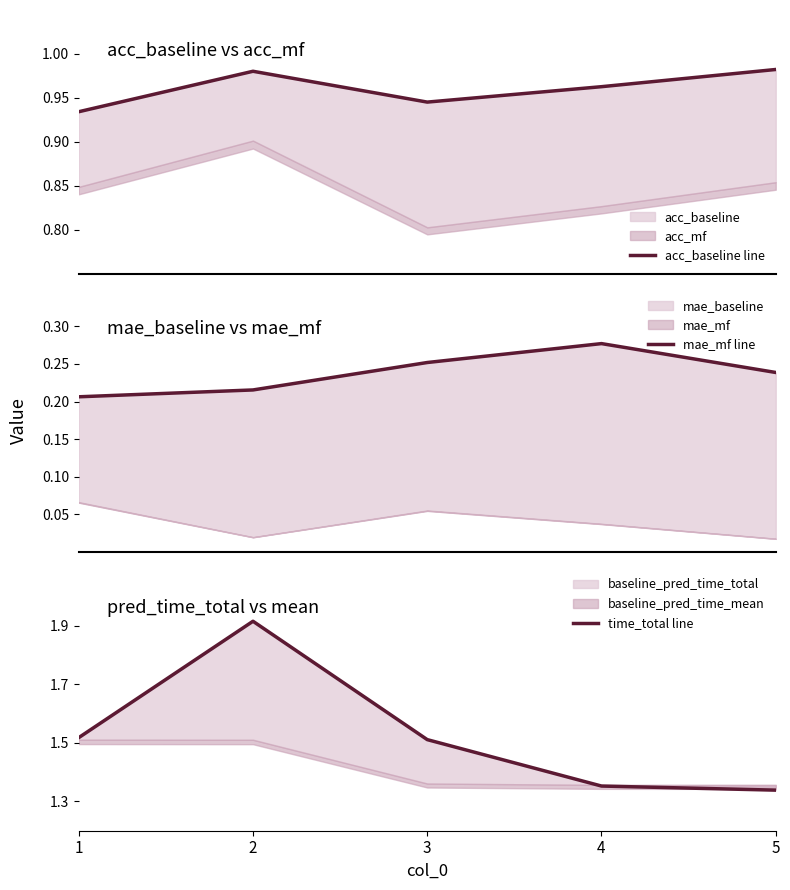

What is the value of the mae_mf line point at the 2nd from the left?

0.2